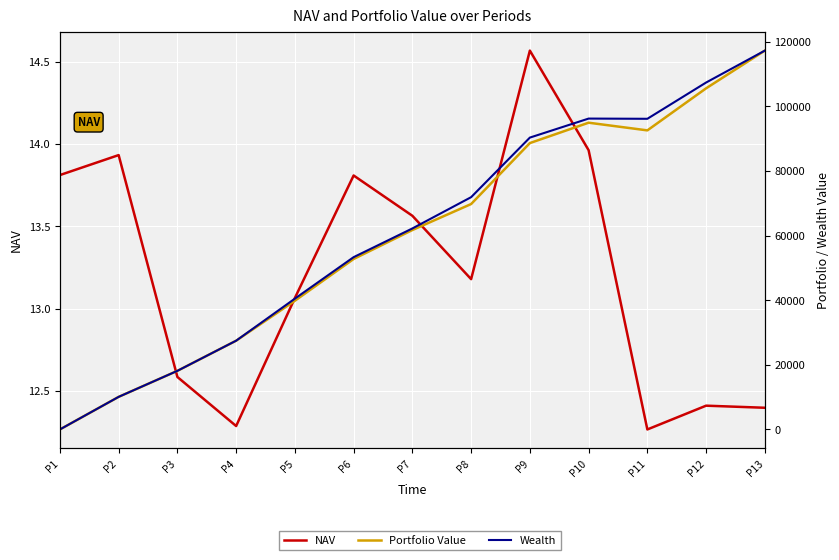

How many data points in Wealth are above 62228?

7